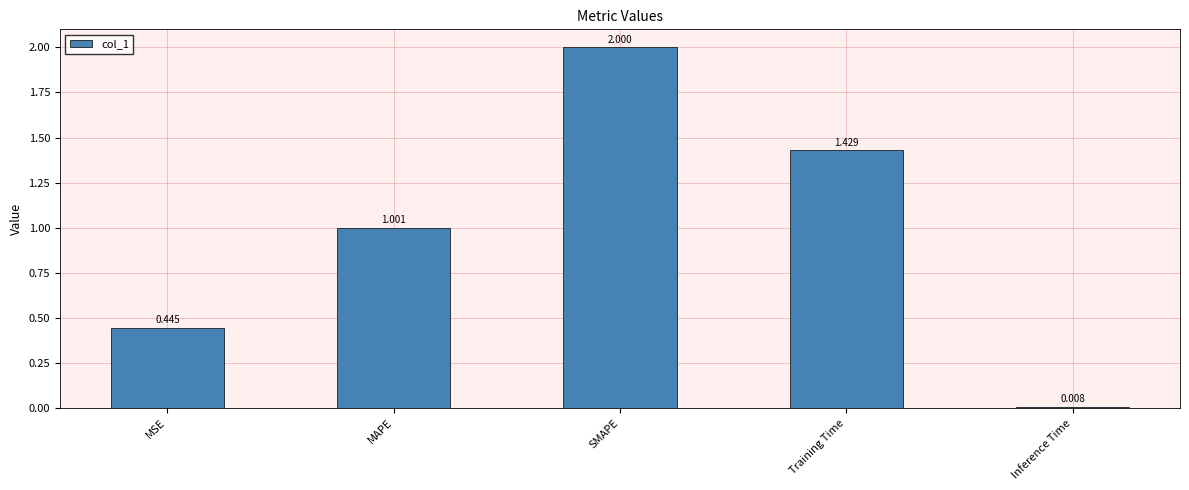

At which label does the data first exceed 1?

MAPE